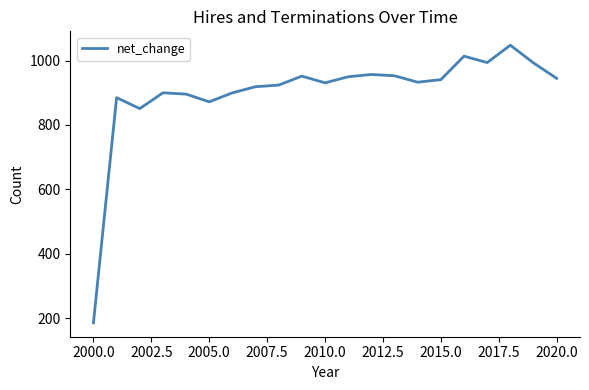

What is the smallest value displayed?

185